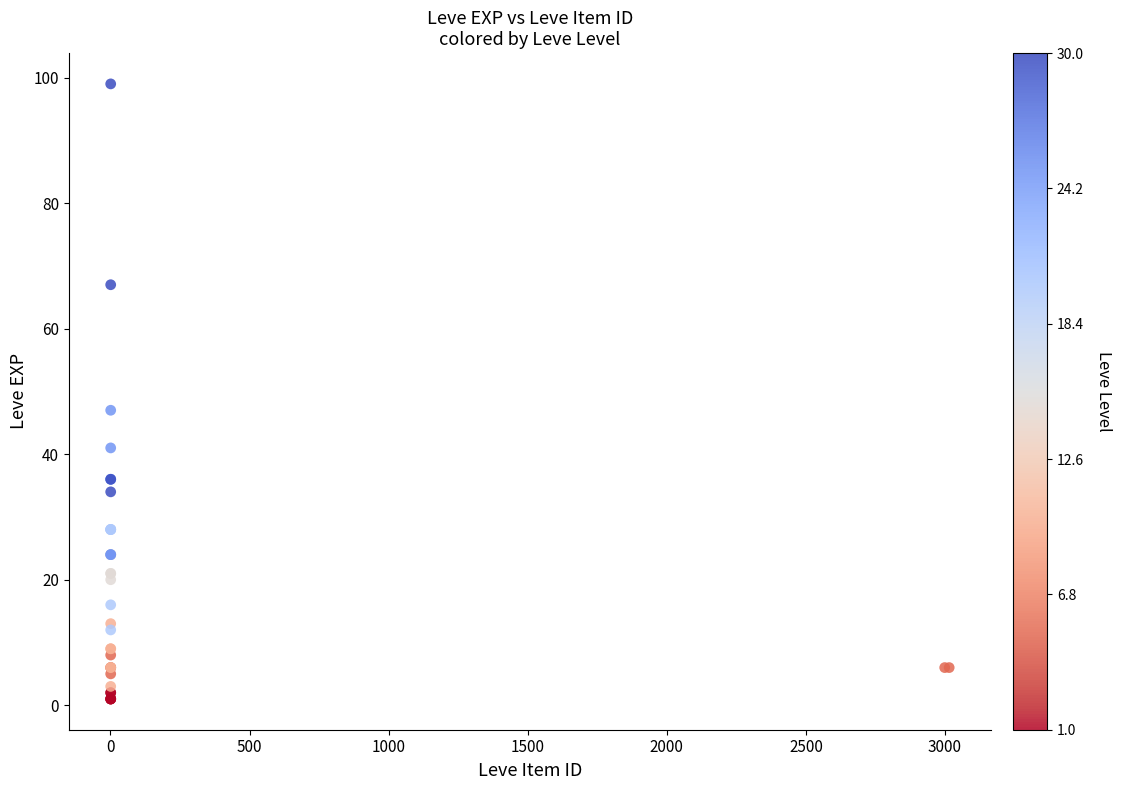

What Y value in the scatter plot is closest to 50?

47